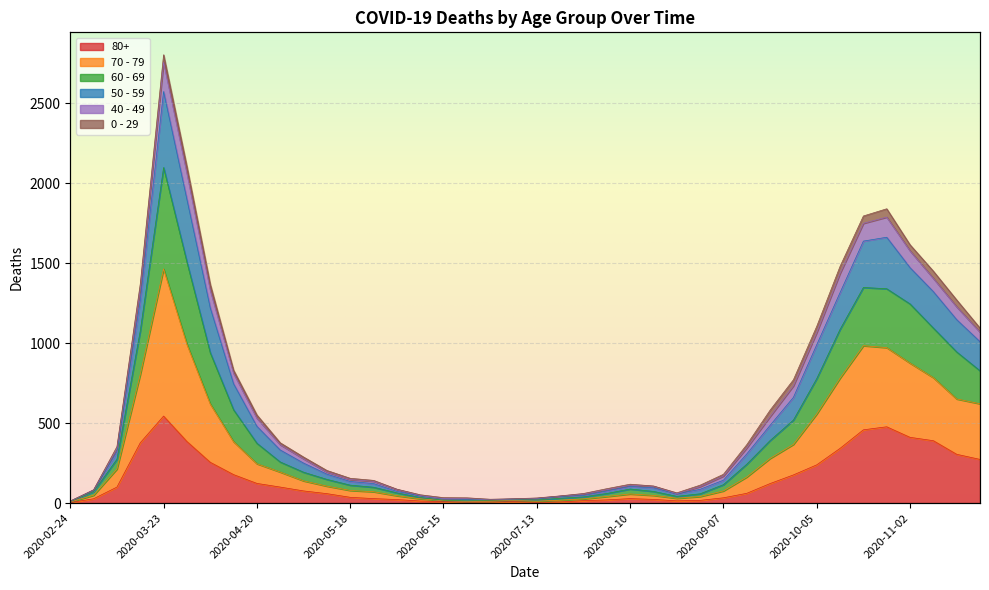

What position from the right is 2020-06-29?

22